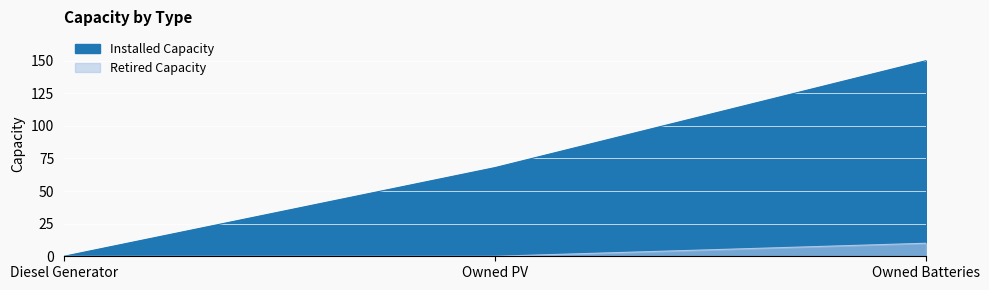

What is the average value of the Retired Capacity series?

3